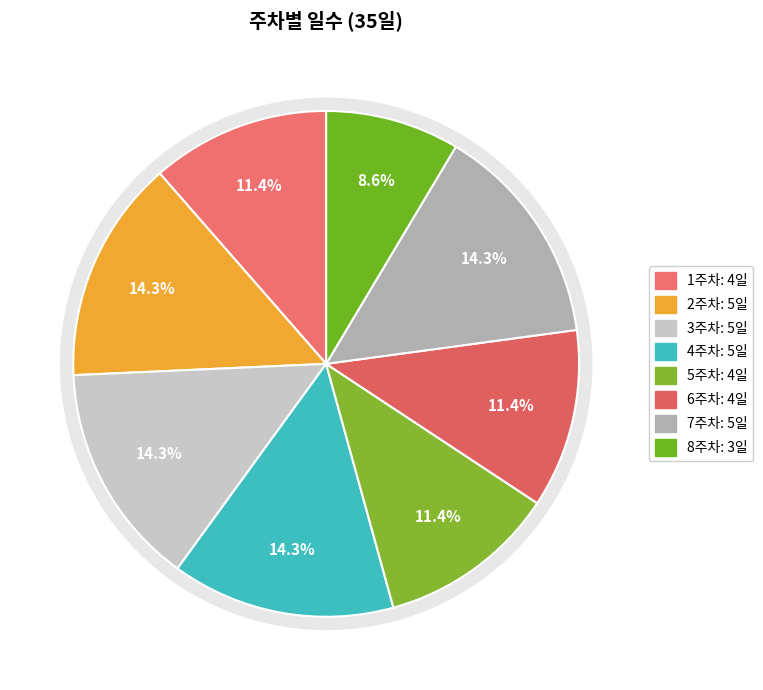

Which slice is the largest?

2주차